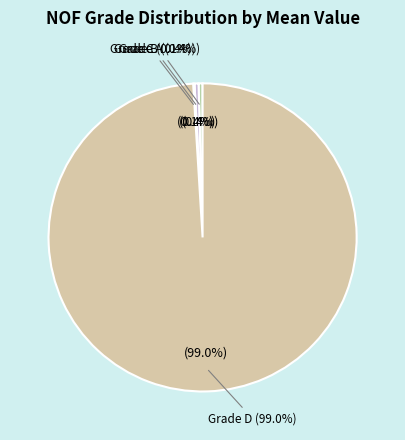

What percentage is NOT represented by D?

1.0%